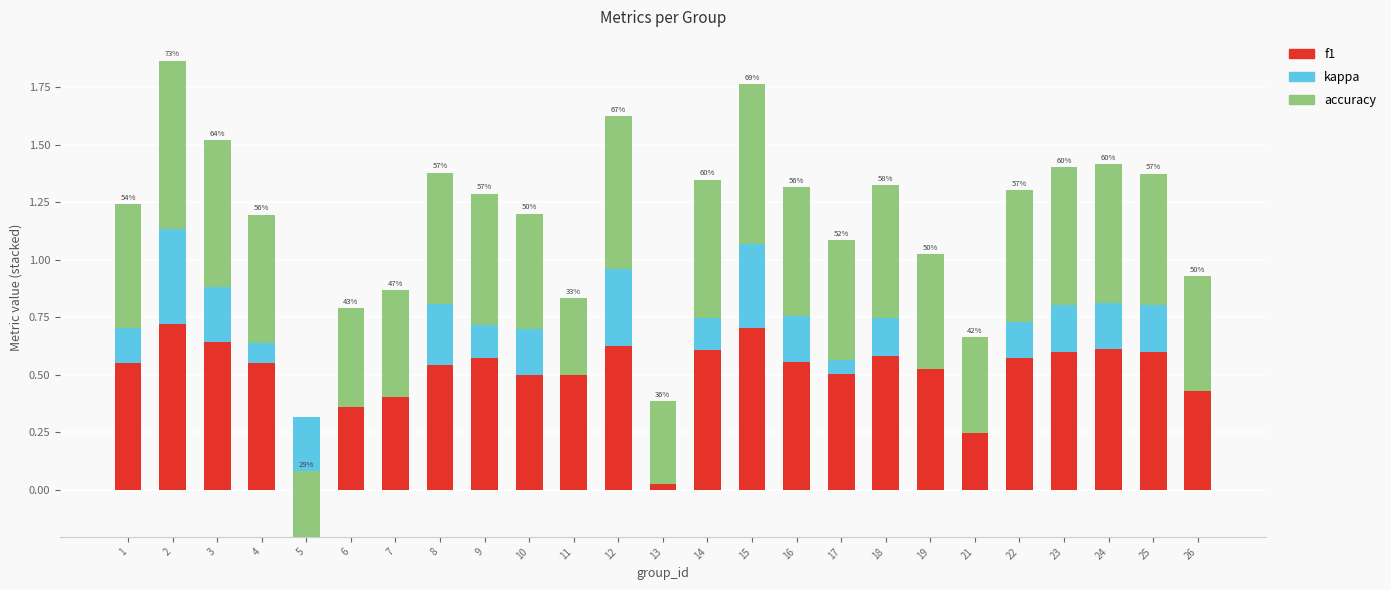

List the series in order of their peak value, lowest first.

kappa, f1, accuracy